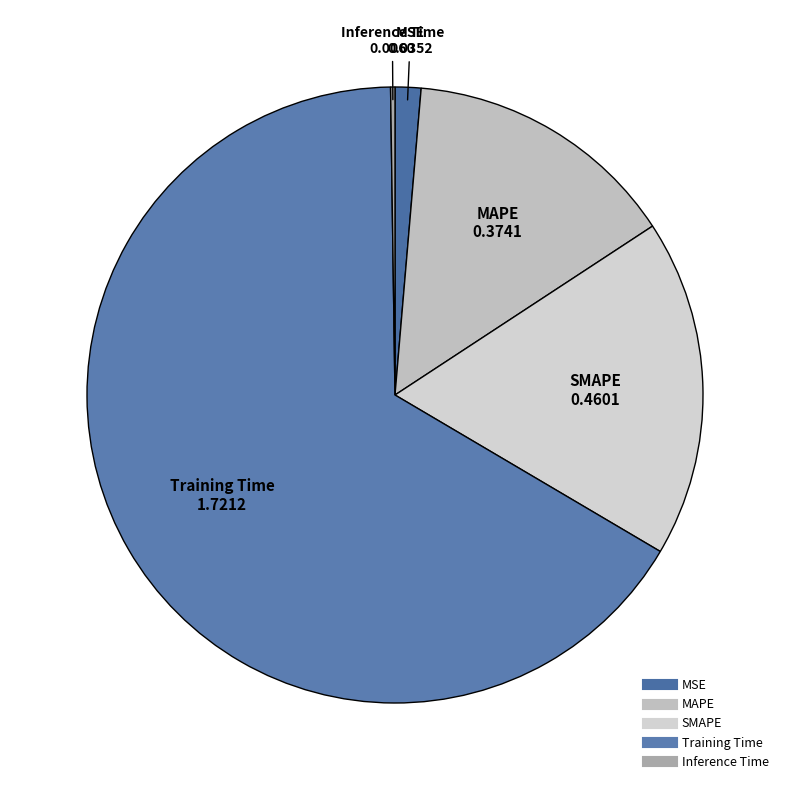

Combined, do SMAPE and Training Time account for over 50%?

Yes